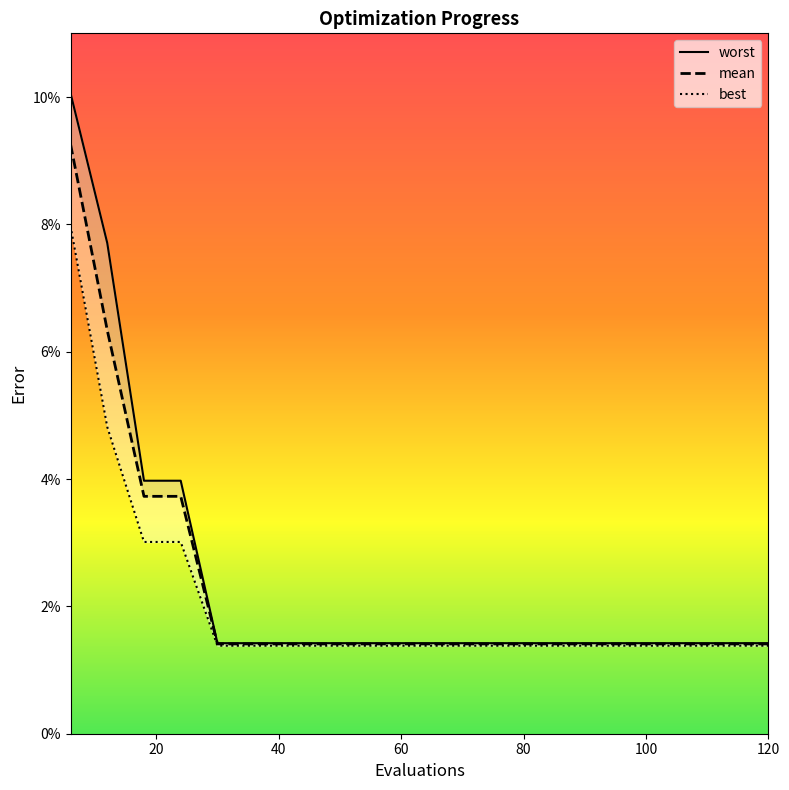

How many lines are shown in the chart?

3